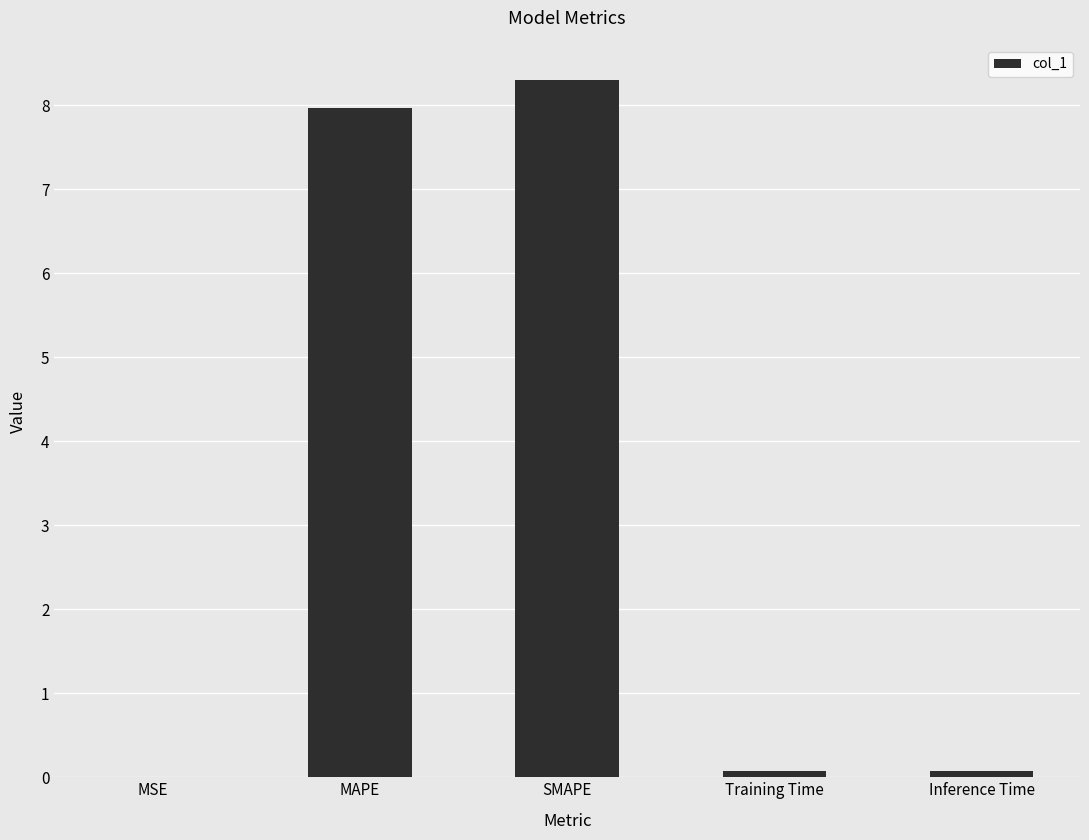

Are the bars grouped side by side (vs. stacked)?

No